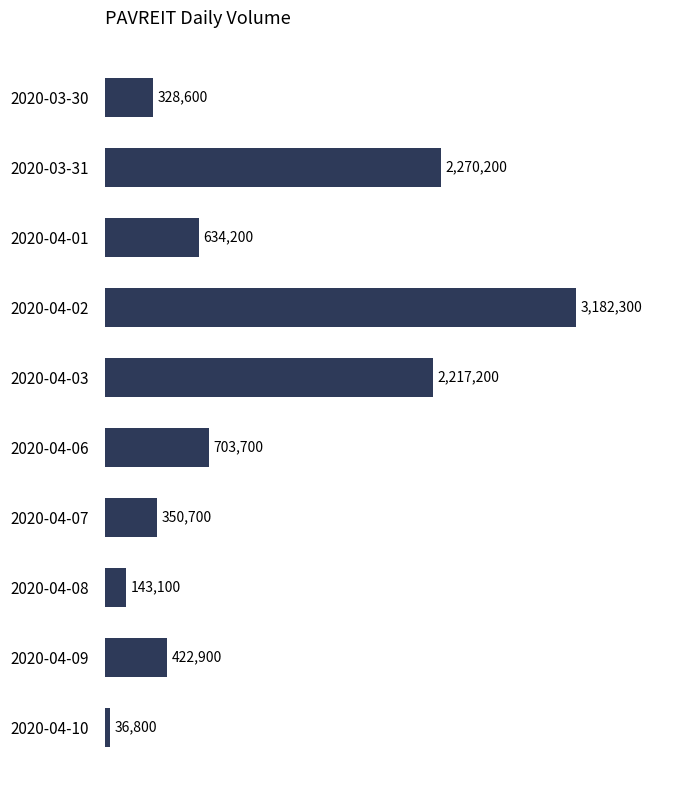

What is the difference between the second highest and minimum values?

2233400